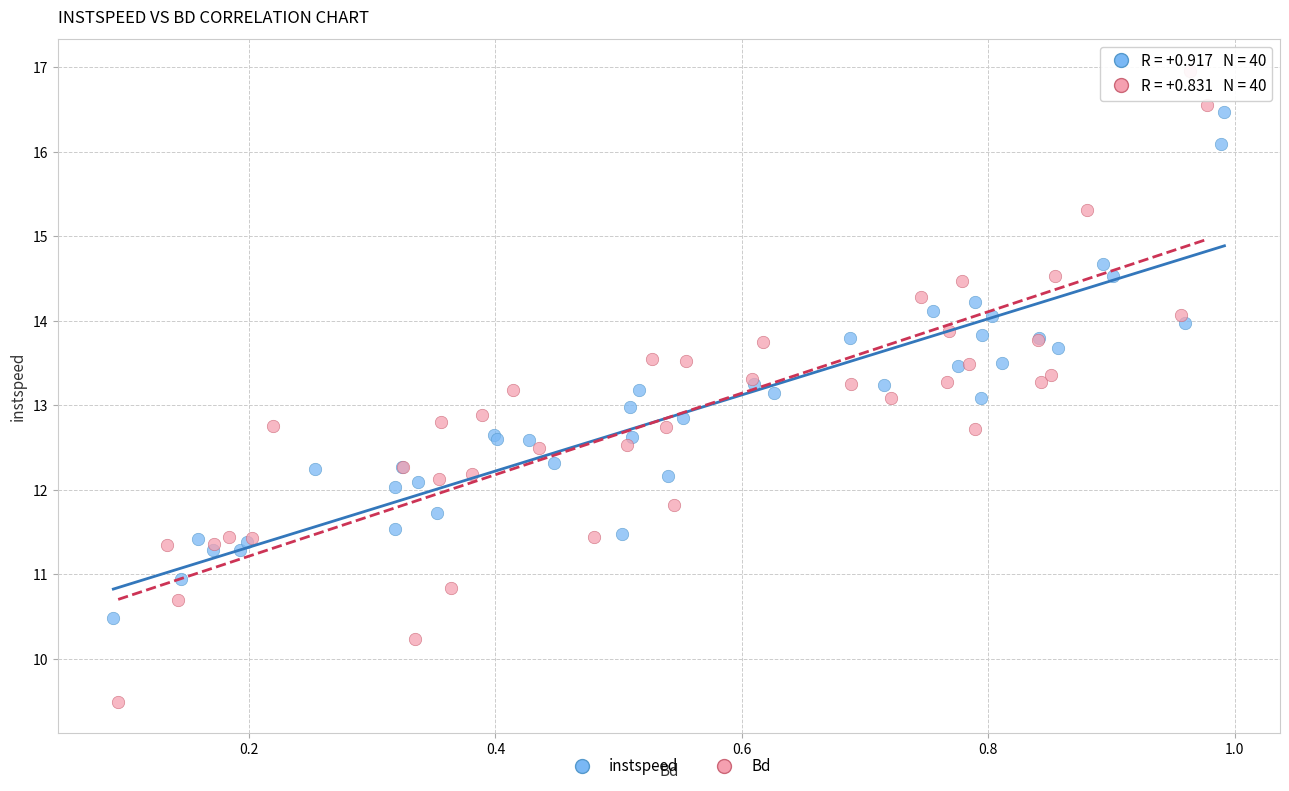

Which series has the widest spread of Y values?

Bd